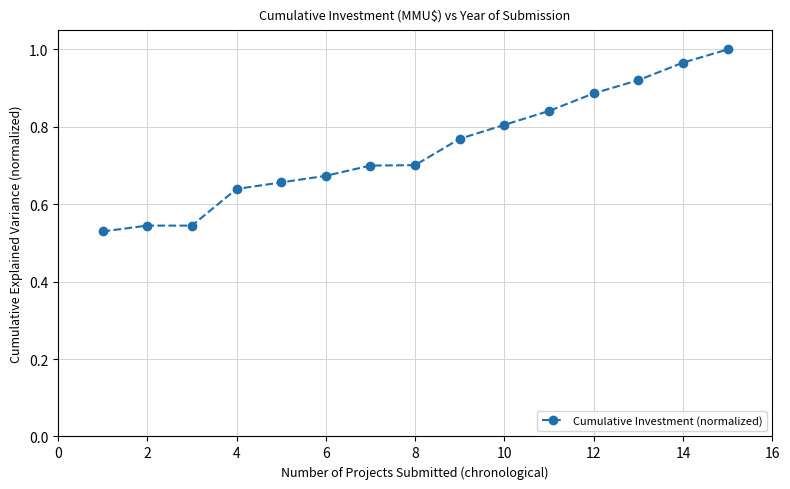

How many series are shown in this chart?

1